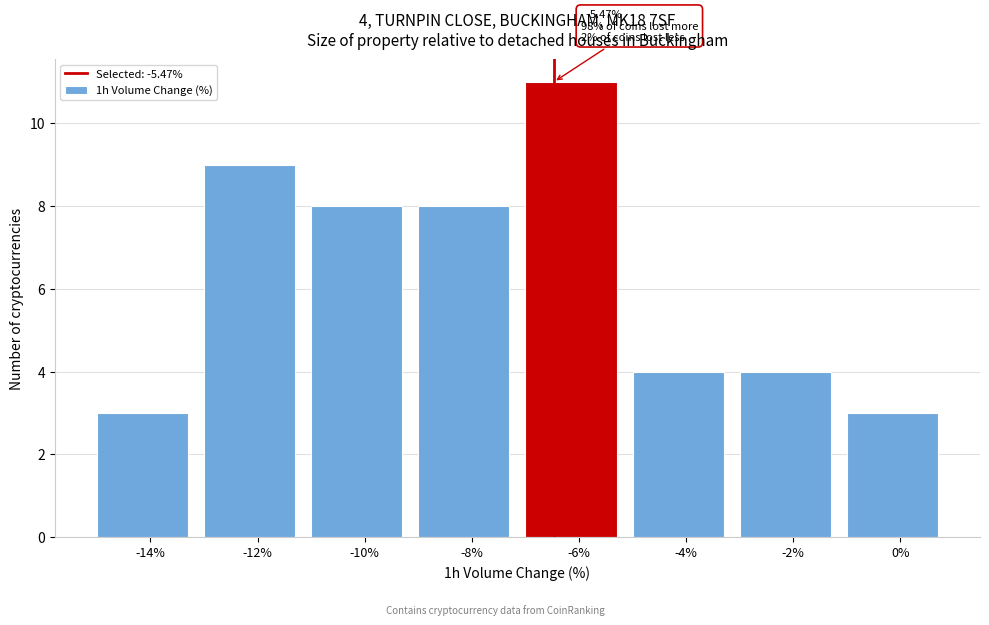

Reading left to right, what are all the values shown in this chart?

-14%=3	-12%=9	-10%=8	-8%=8	-6%=11	-4%=4	-2%=4	0%=3